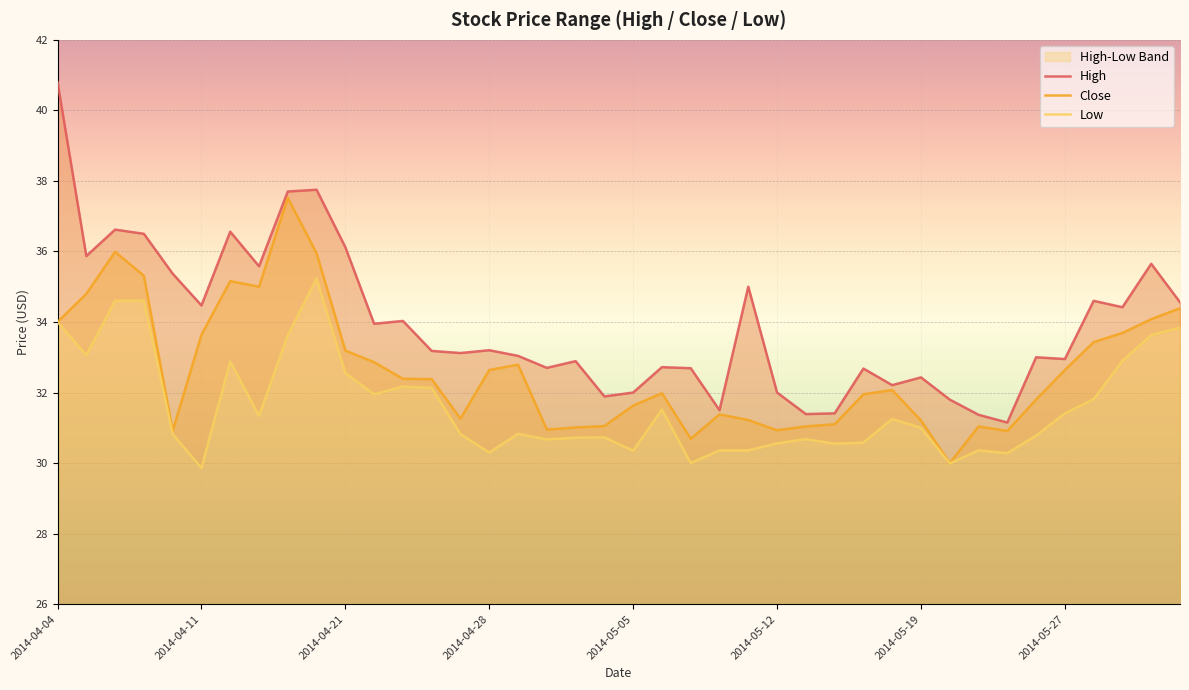

The value of Close at 2014-04-21 is 33.2. True or false?

True